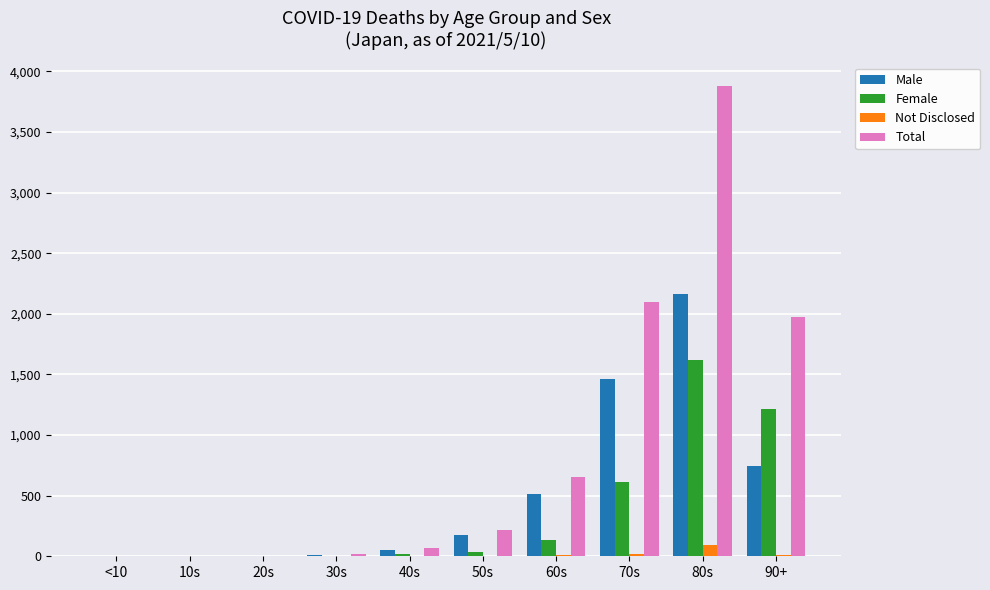

Between <10 and 60s, which series saw the biggest shift?

Total